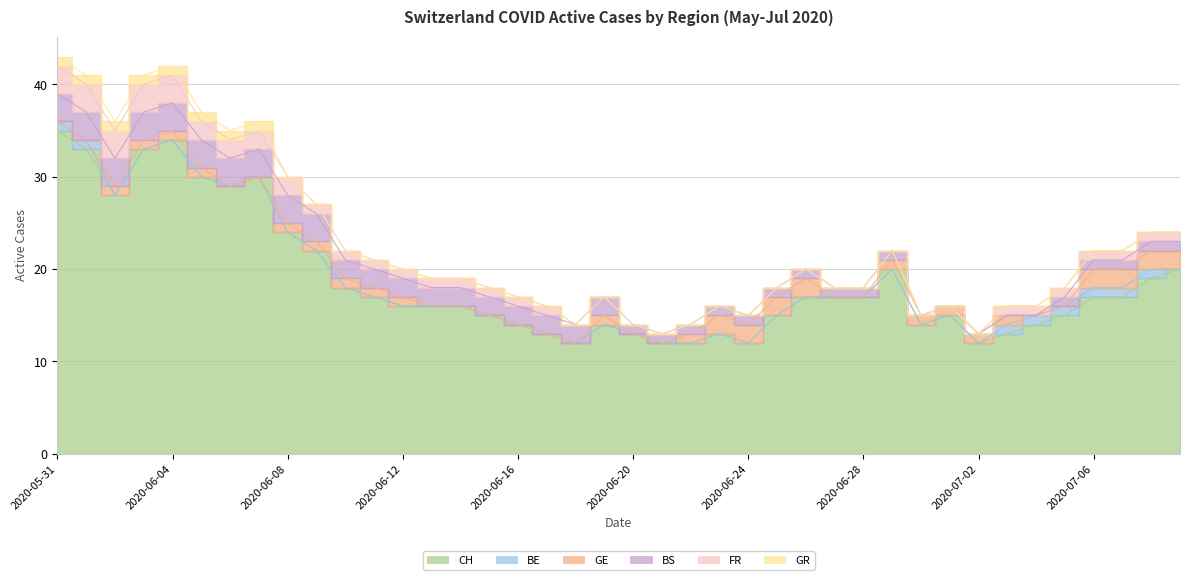

True or false: BE and GR cross at least once.

False